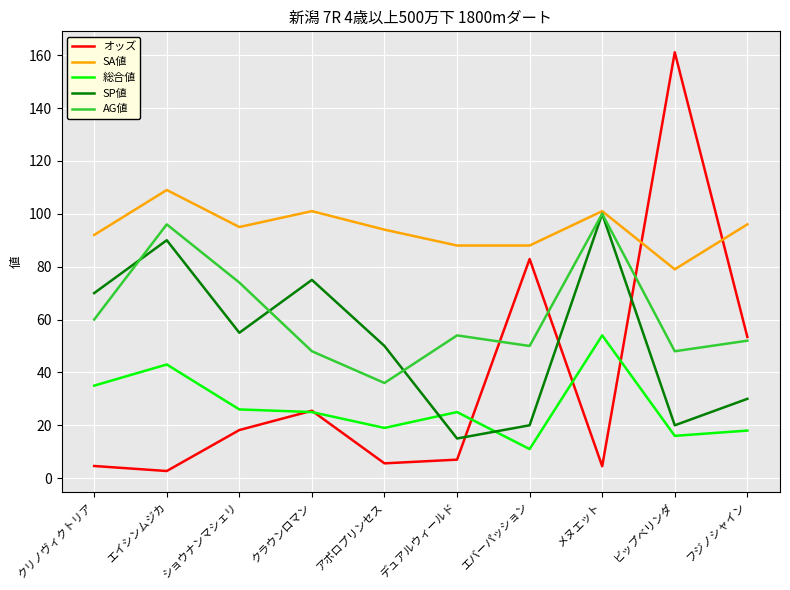

In SP値, how many points are lower than both neighbors (excluding endpoints)?

3